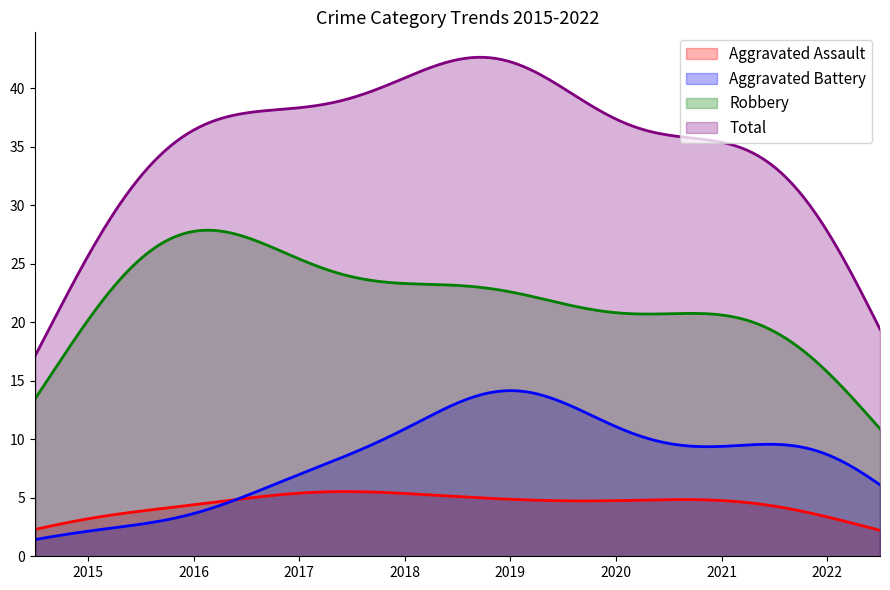

Which series has the largest total across all categories?

Total